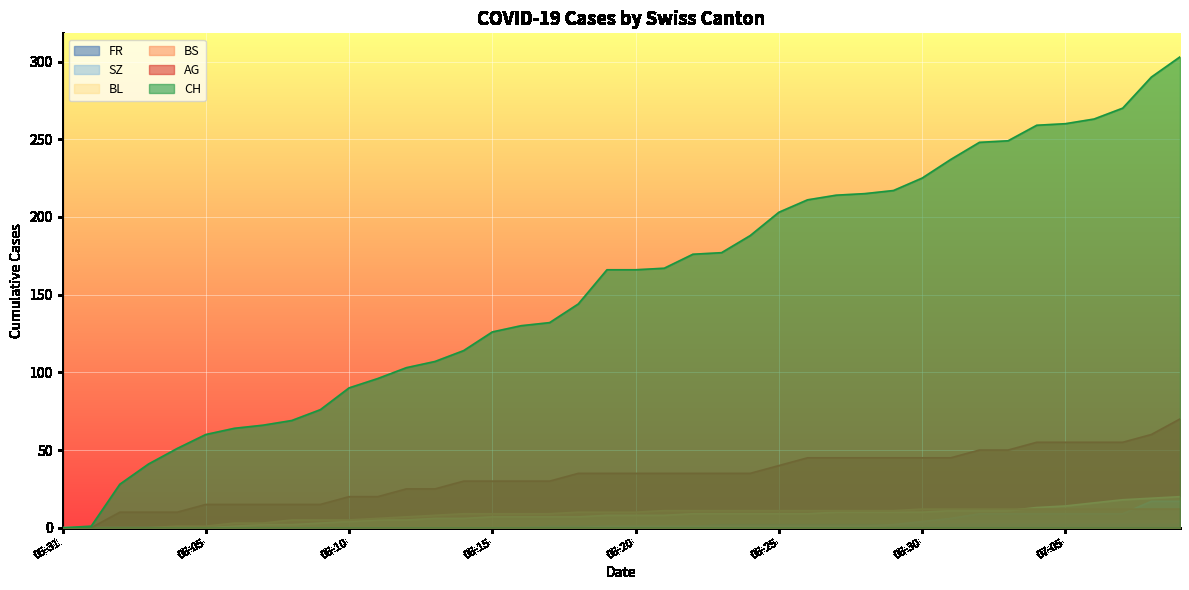

Which series has the widest spread of values?

CH